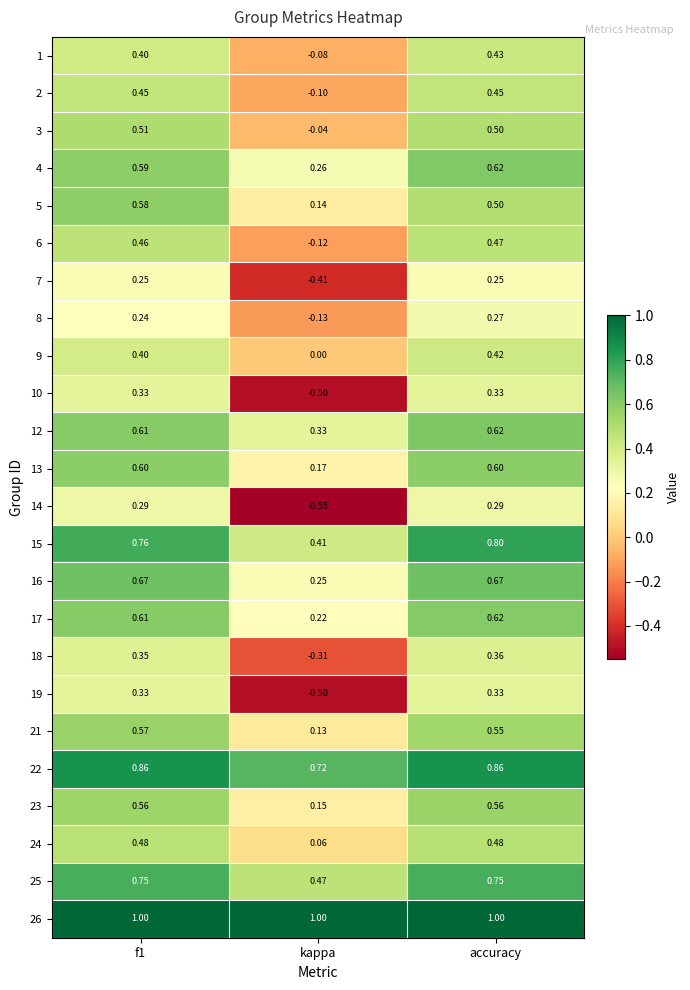

Is the value of 1 at kappa greater than the value of 22 at kappa?

No